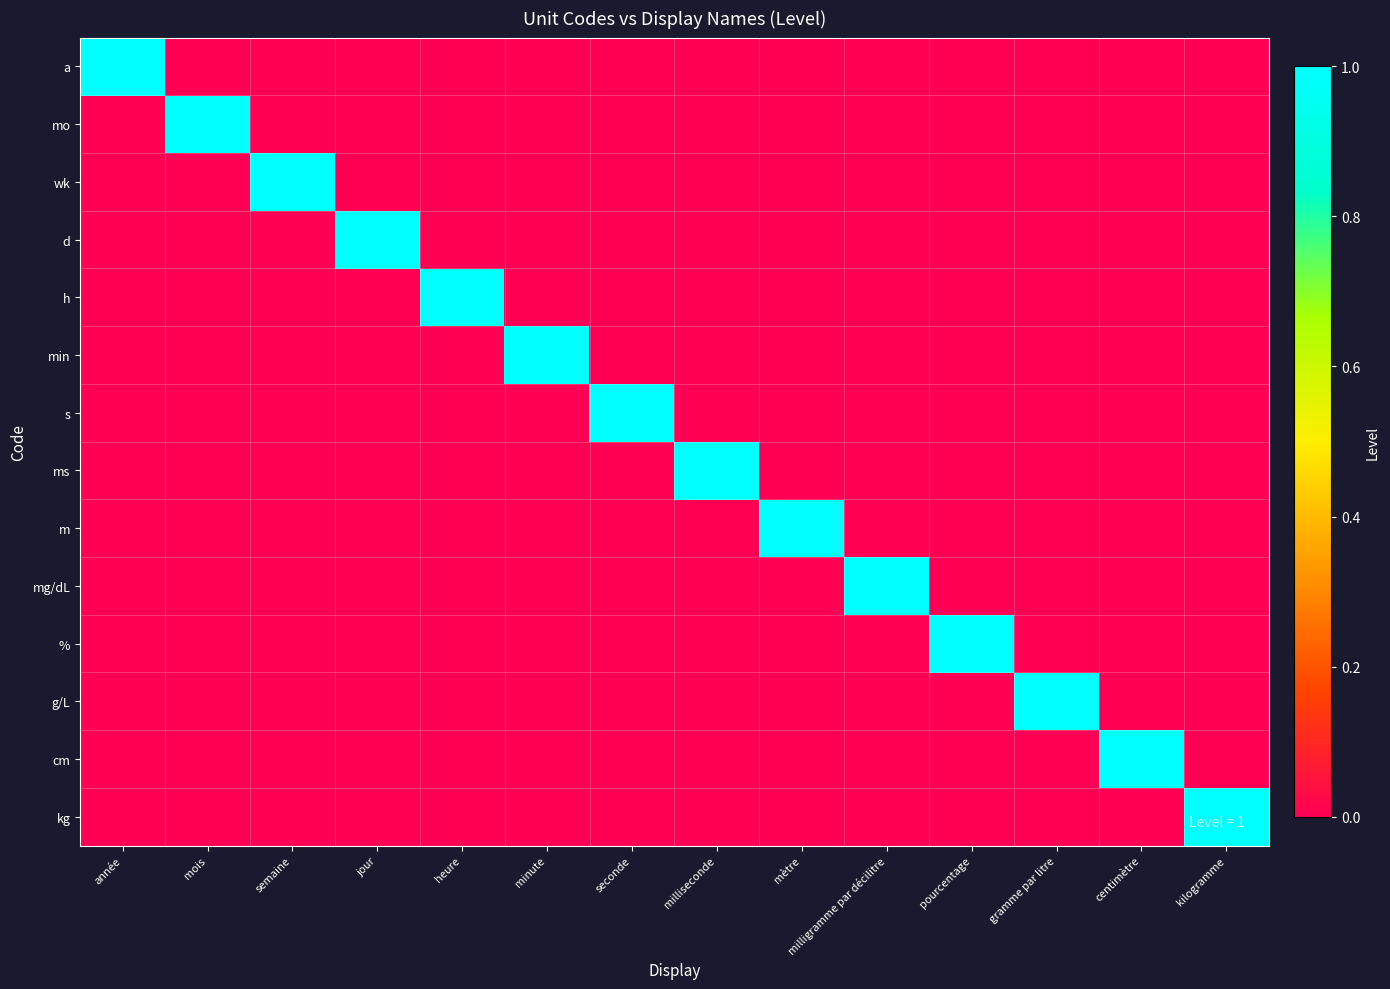

Rank the series at mois from lowest to highest value.

a, wk, d, h, min, s, ms, m, mg/dL, %, g/L, cm, kg, mo